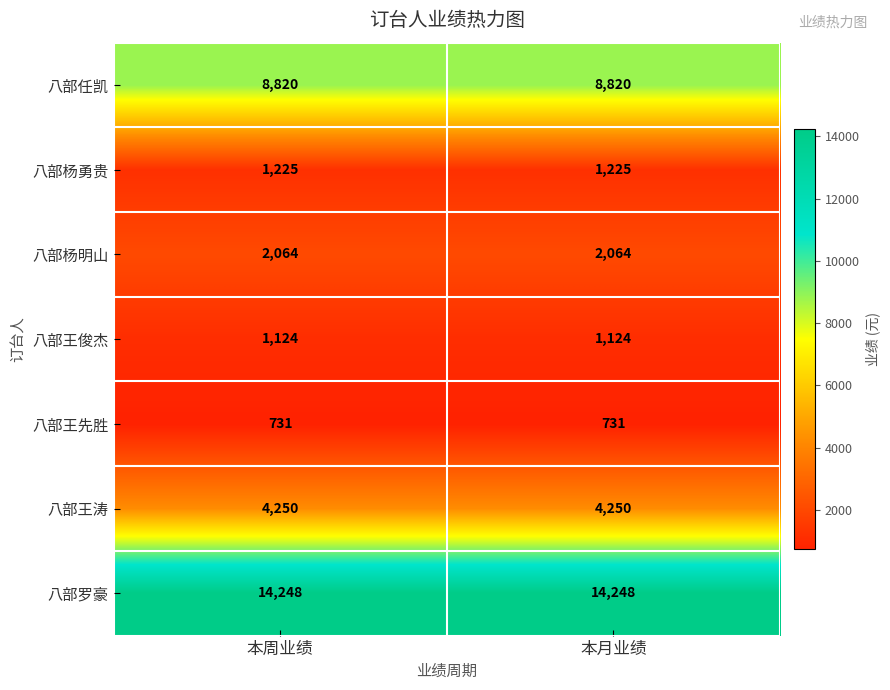

Is the value of 八部任凯 at 本周业绩 greater than the value of 八部杨明山 at 本周业绩?

Yes